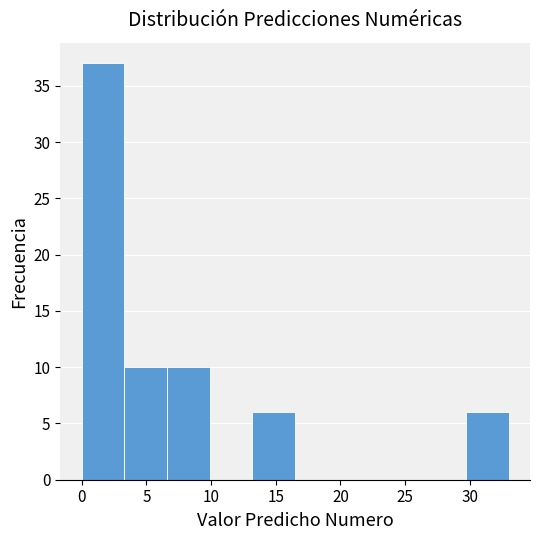

Reading left to right, list every bar in this chart as the range it spans on the x-axis followed by its height. Neither the bar edges nor the heights are printed on the chart, so give them approximately, as read against the axes.

0.0 to 3.3: 37
3.3 to 6.6: 10
6.6 to 9.9: 10
9.9 to 13.2: 0
13.2 to 16.5: 6
16.5 to 19.8: 0
19.8 to 23.1: 0
23.1 to 26.4: 0
26.4 to 29.7: 0
29.7 to 33.0: 6